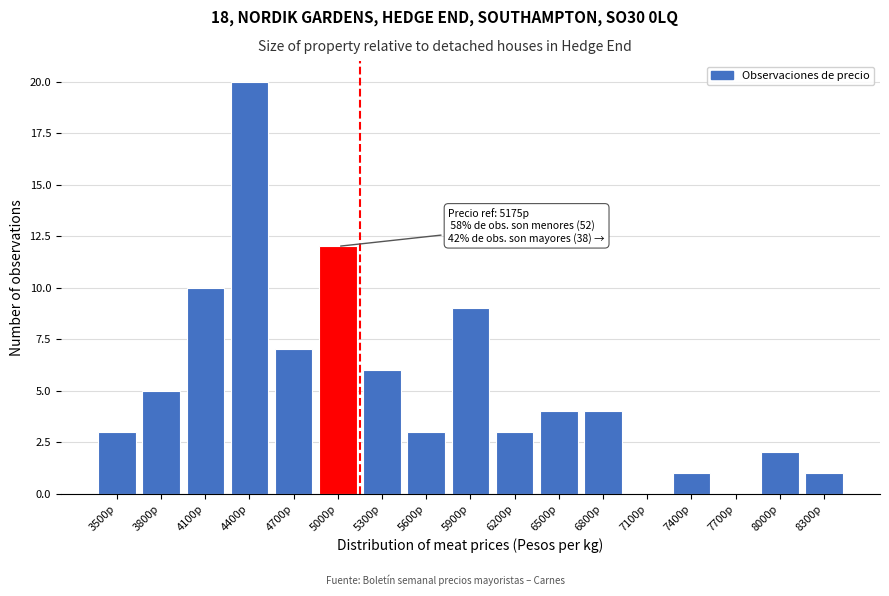

Reading left to right, extract all data points from this chart.

3500p=3	3800p=5	4100p=10	4400p=20	4700p=7	5000p=12	5300p=6	5600p=3	5900p=9	6200p=3	6500p=4	6800p=4	7100p=0	7400p=1	7700p=0	8000p=2	8300p=1